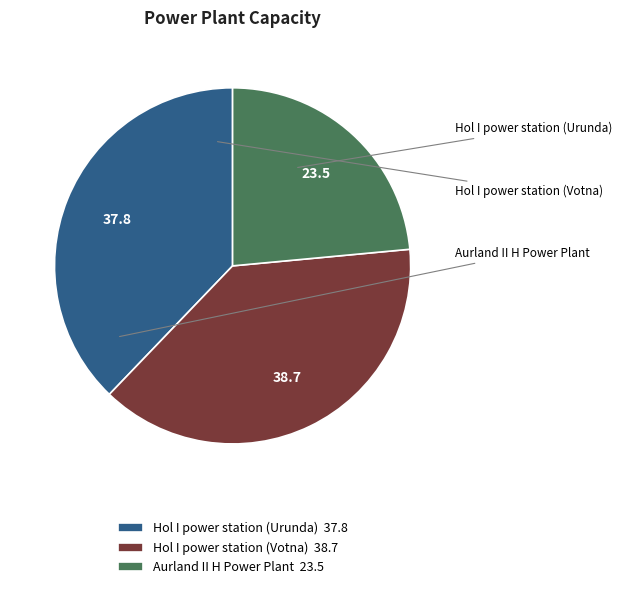

To the nearest percent, what percentage of the pie is Hol I power station (Votna)?

39%